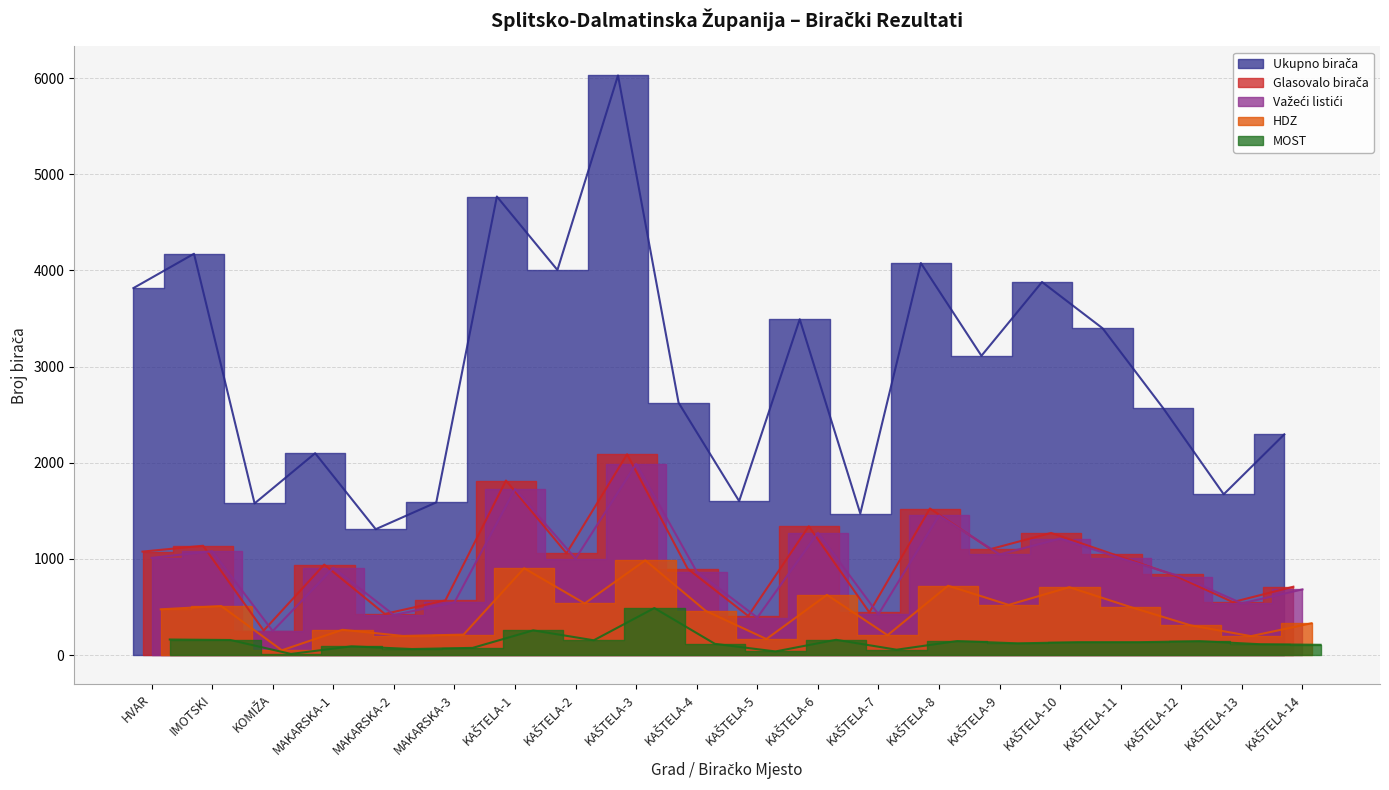

What is the maximum value shown in the chart?

6027